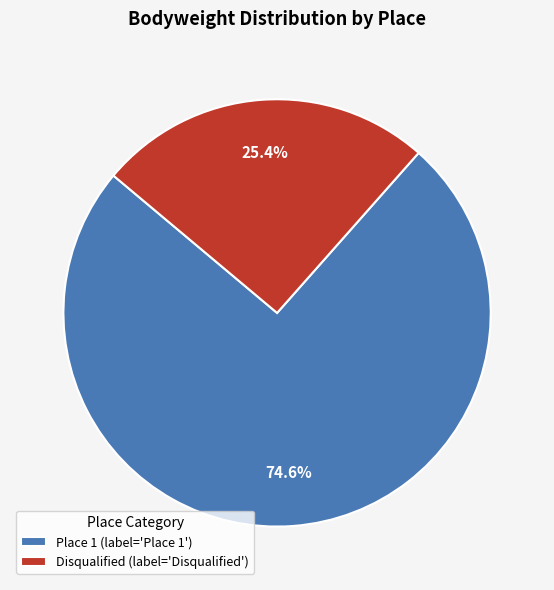

Approximately how many times larger is the value at Disqualified (label='Disqualified') compared to Place 1 (label='Place 1')?

0.3